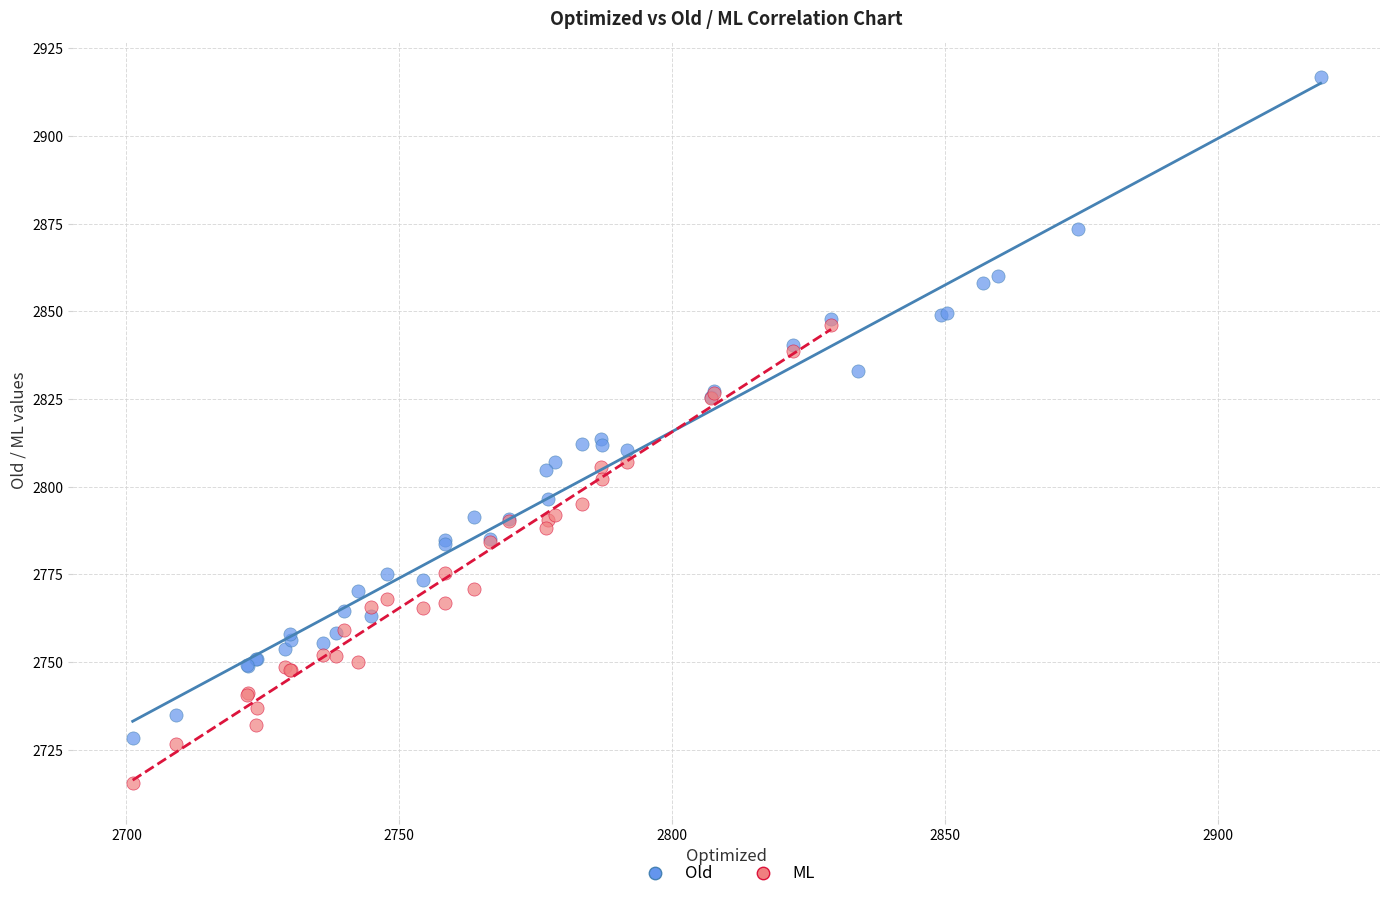

Which series contains the lowest Y value?

ML